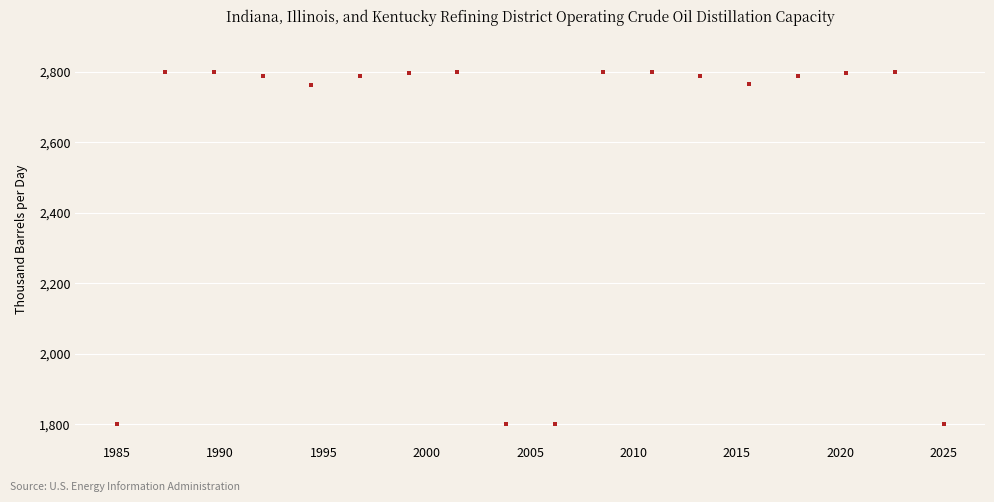

What is the range of X values (max minus min)?

40.0